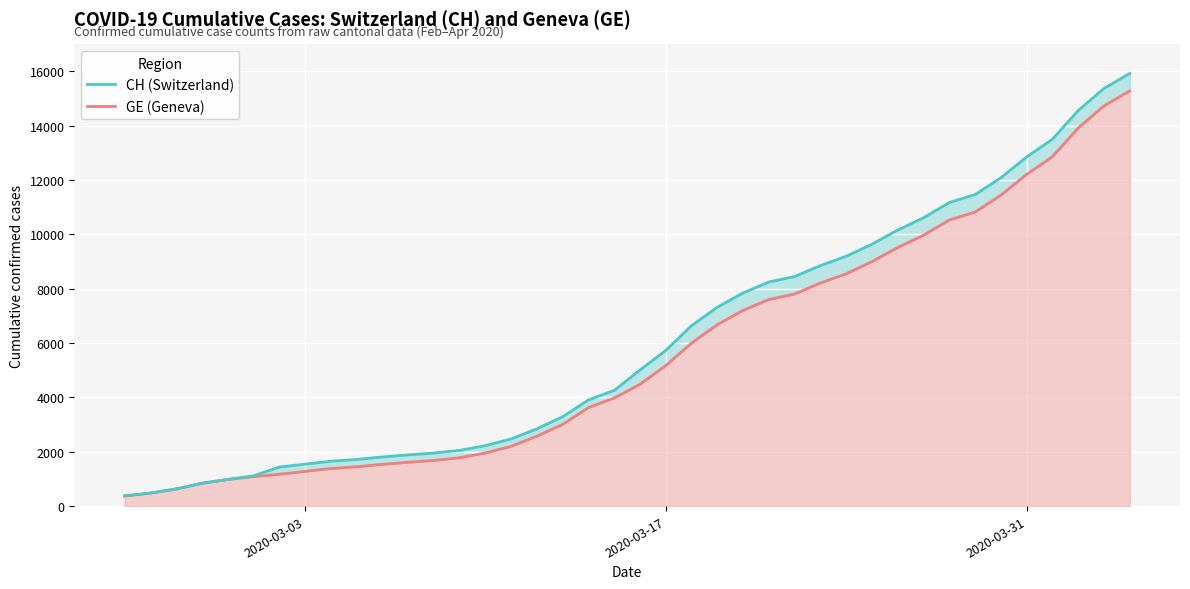

What is the greatest value displayed?

15926